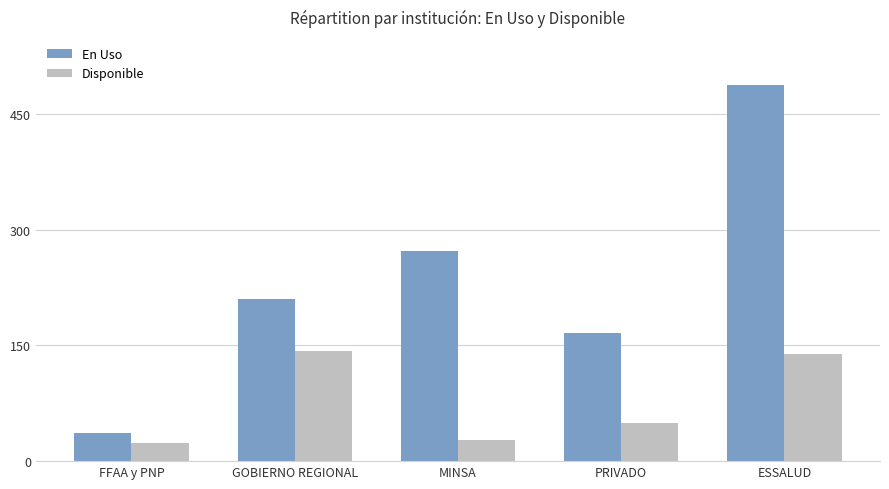

Reading left to right, what are all the values shown in this chart?

En Uso: 36	210	273	166	488
Disponible: 23	143	28	50	139